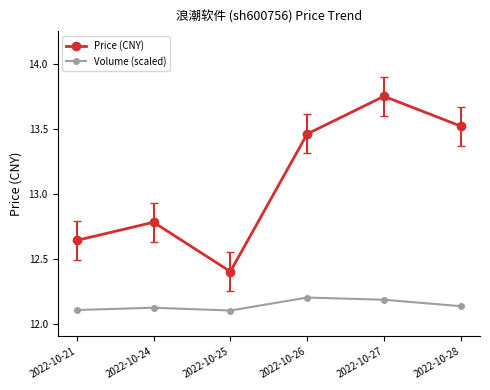

What is the difference between the maximum and second lowest values in the Volume (scaled) series?

0.1